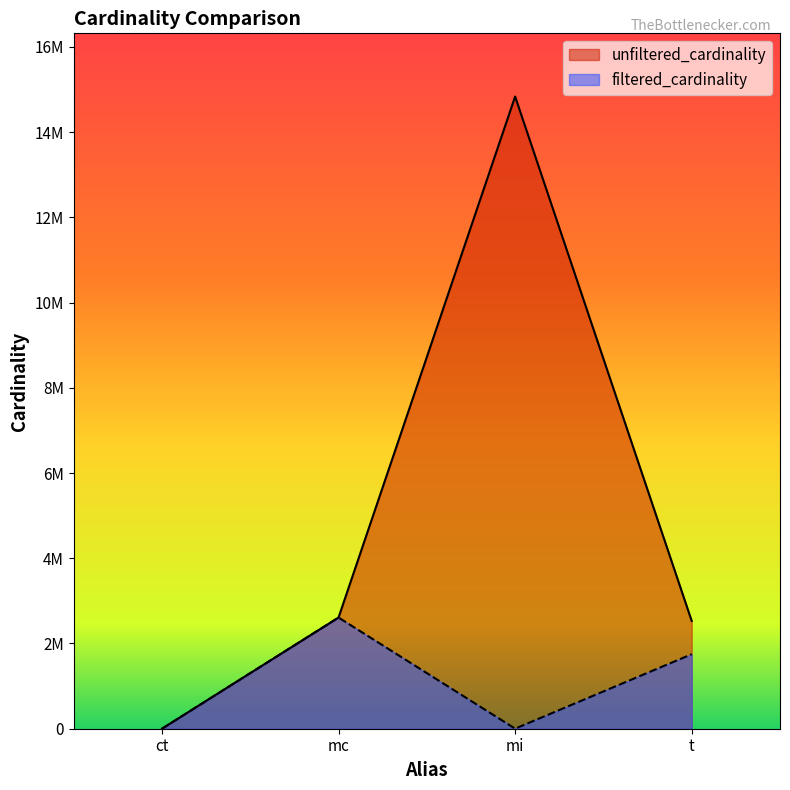

What is the average value of the unfiltered_cardinality series?

4993291